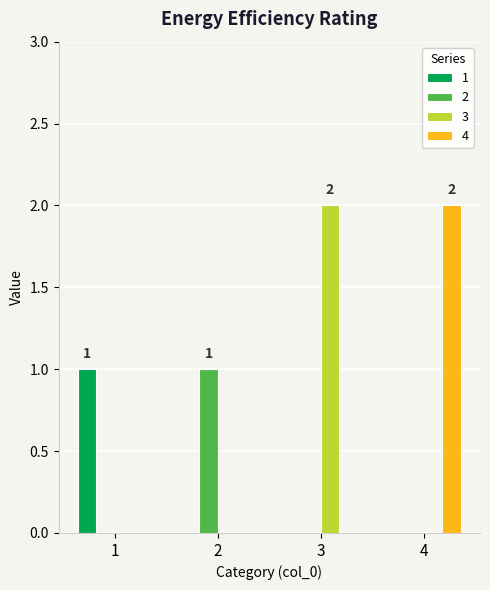

The value of 2 at 3 is 0. True or false?

True